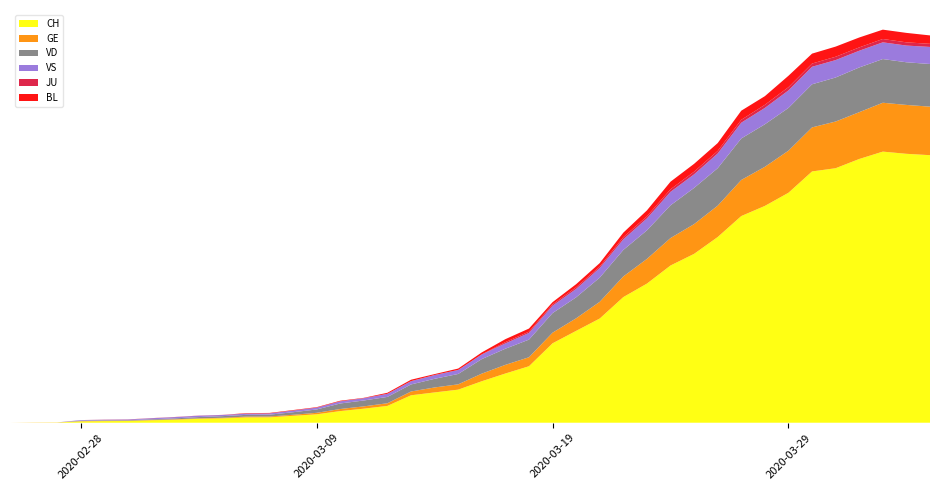

Reading left to right, transcribe all the data shown in this chart.

CH: 0	1	2	12	14	15	21	26	34	38	46	47	60	73	101	122	146	238	263	287	360	427	490	689	797	904	1090	1207	1364	1465	1611	1793	1881	1995	2180	2208	2288	2352	2333	2321
GE: 0	1	1	2	3	3	3	4	4	5	7	7	9	13	18	20	23	33	43	46	66	75	78	92	109	145	179	214	238	258	272	313	339	365	382	405	406	424	424	421
JU: 0	0	0	0	0	0	0	0	0	0	0	0	0	0	0	0	0	0	0	0	0	11	11	12	14	13	18	18	22	23	22	25	27	28	28	29	29	29	28	27
VS: 0	0	0	5	5	6	9	11	12	10	11	11	15	16	19	20	27	29	33	35	41	46	58	64	73	83	92	104	117	118	128	137	142	152	152	151	145	145	145	148
VD: 0	0	0	4	4	4	6	8	11	14	15	16	22	29	48	51	55	61	75	90	126	140	153	170	182	210	230	248	284	314	325	360	369	371	374	382	388	379	370	370
BL: 0	0	0	0	1	1	1	1	1	1	4	4	4	4	5	3	9	12	8	12	17	26	27	19	27	30	40	51	66	68	68	79	75	99	86	88	86	81	82	73